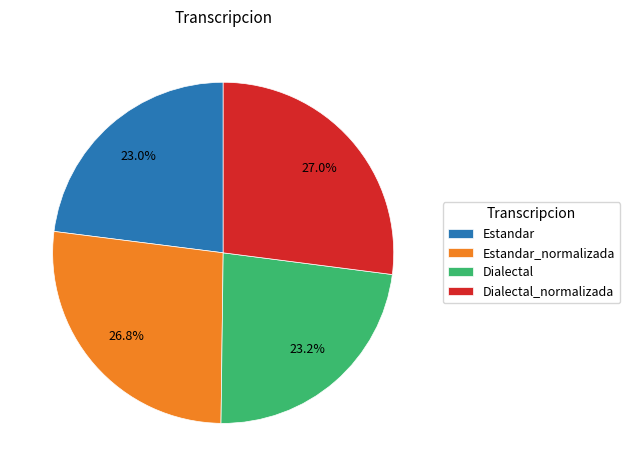

To the nearest percent, what is the combined percentage of Dialectal_normalizada and Estandar?

50%